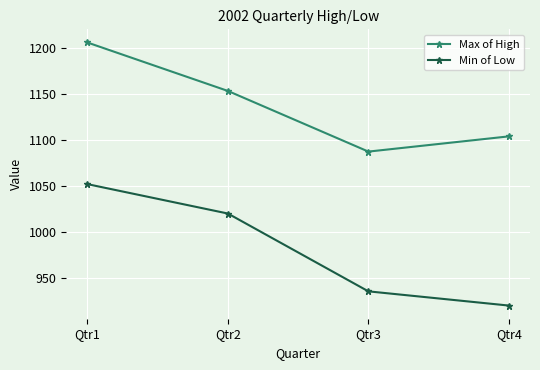

True or false: Min of Low has more than 1 points higher than both neighbors.

False